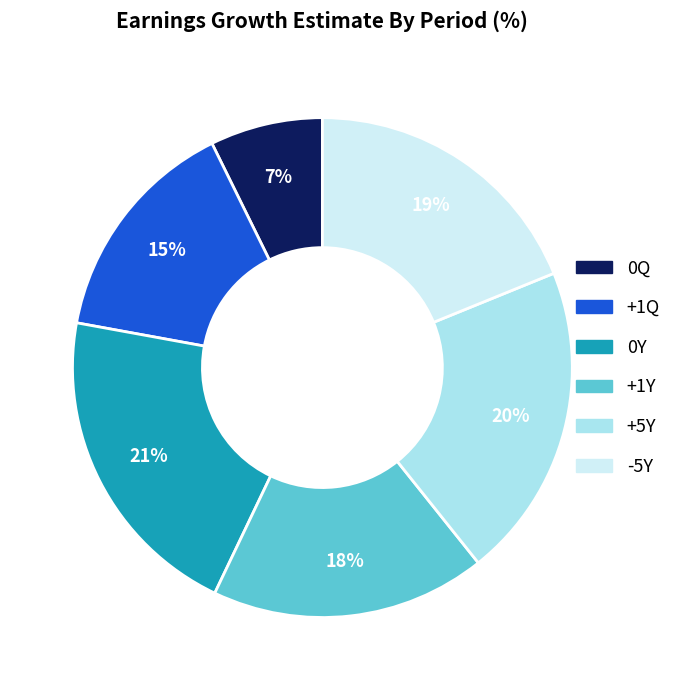

To the nearest percent, what is the average slice percentage?

17%